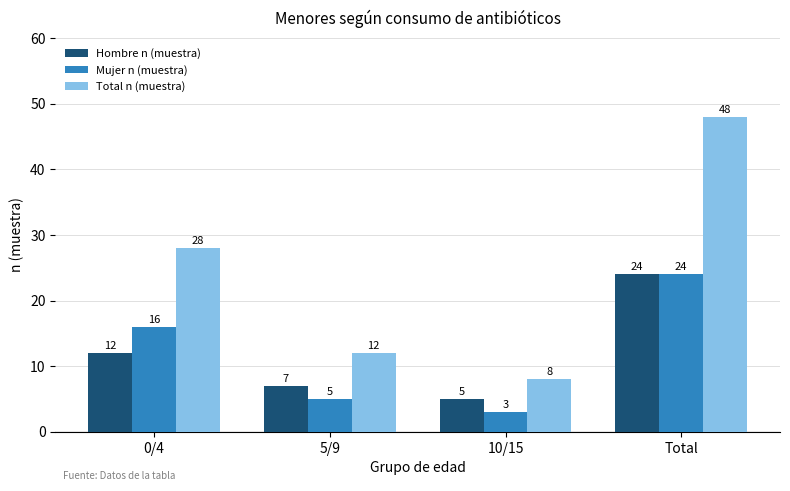

The value of Total n (muestra) at 0/4 is 28. True or false?

True